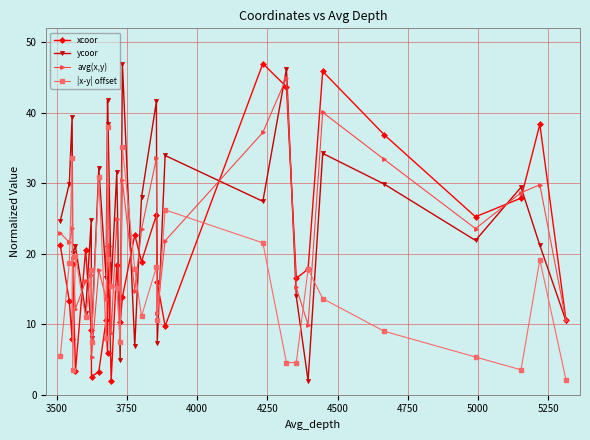

True or false: xcoor has more than 1 interior local peaks.

True